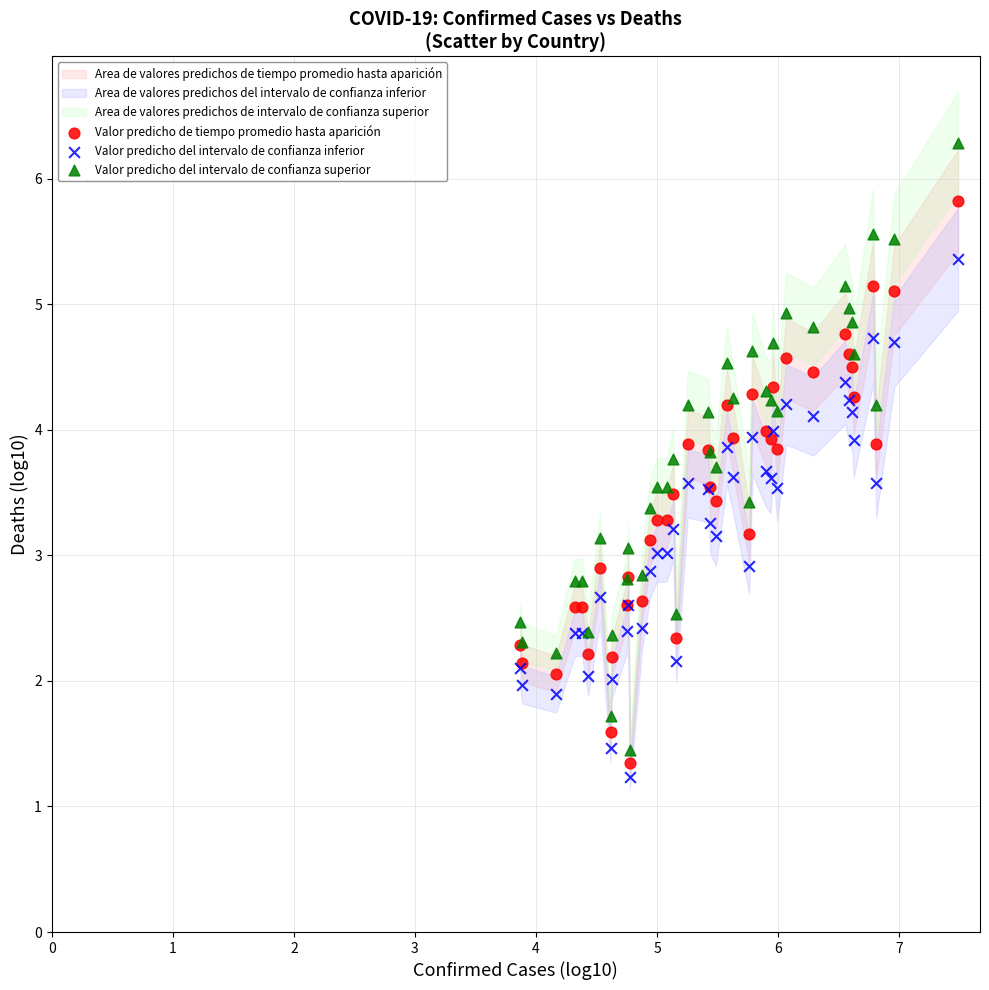

Which series contains the highest Y value?

Valor predicho del intervalo de confianza superior